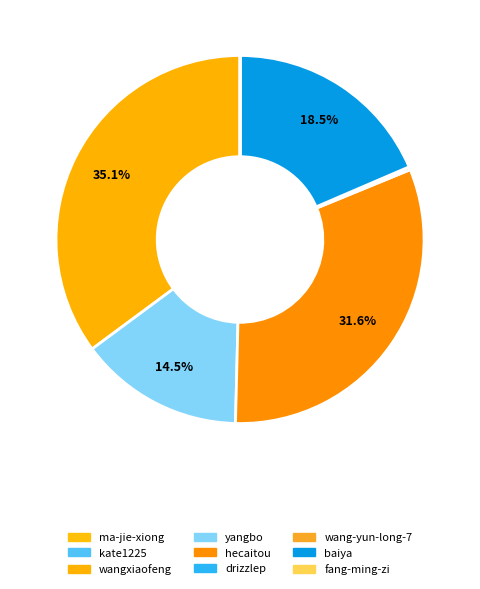

What is the change in value from kate1225 to fang-ming-zi?

+129